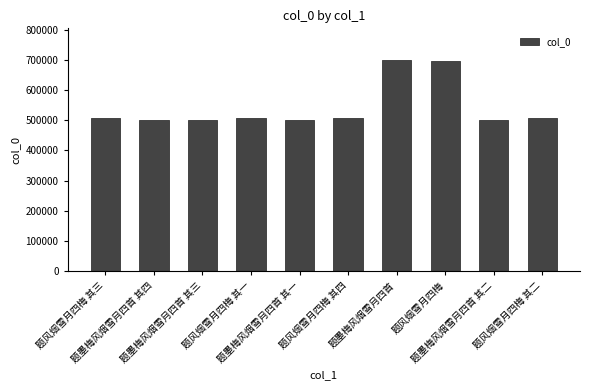

What is the greatest value displayed?

700021